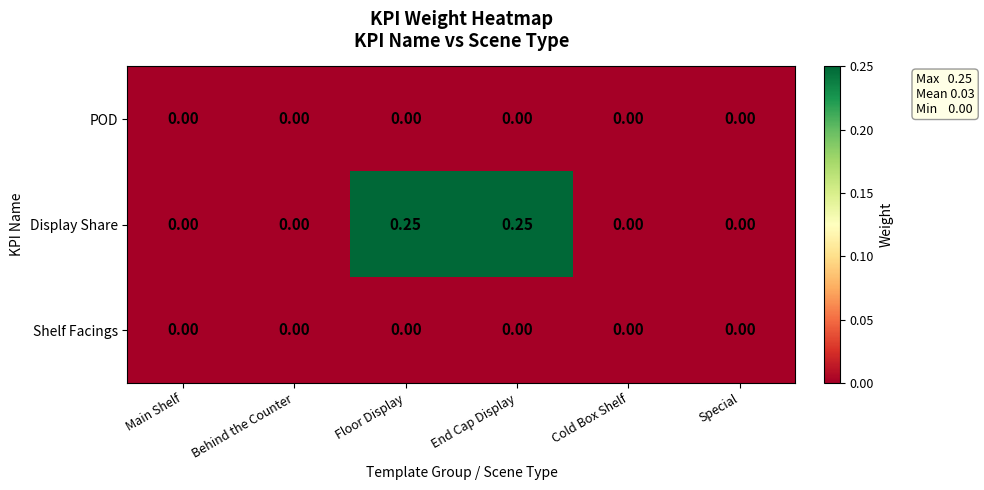

Between Main Shelf and End Cap Display, which series saw the biggest shift?

Display Share